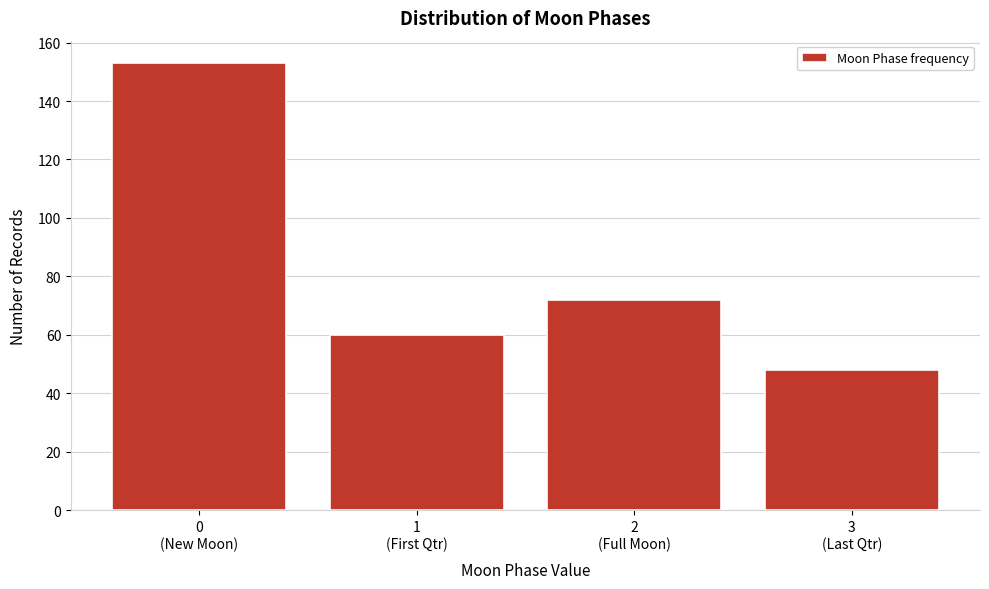

Reading left to right, list all the values displayed in this chart.

153	60	72	48